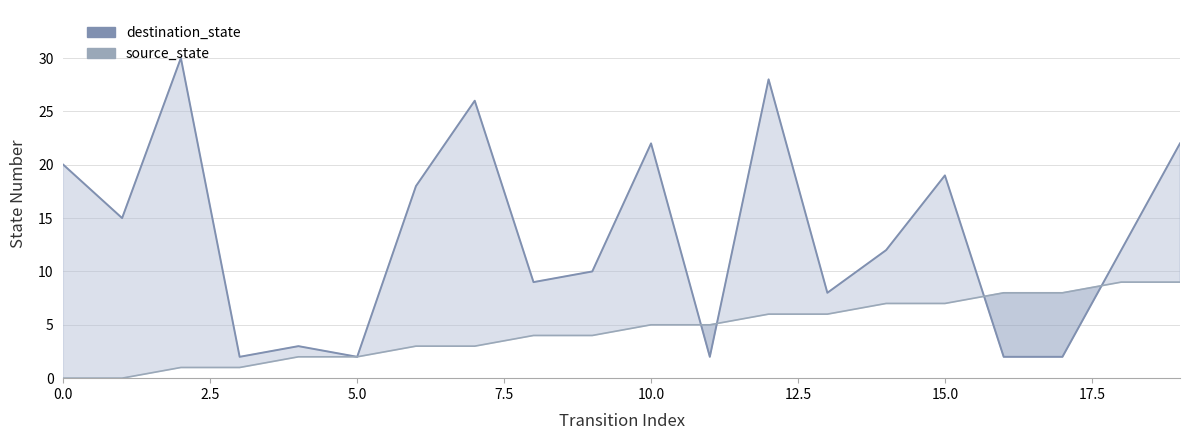

Rank the series at 5.0 from lowest to highest value.

source_state, destination_state